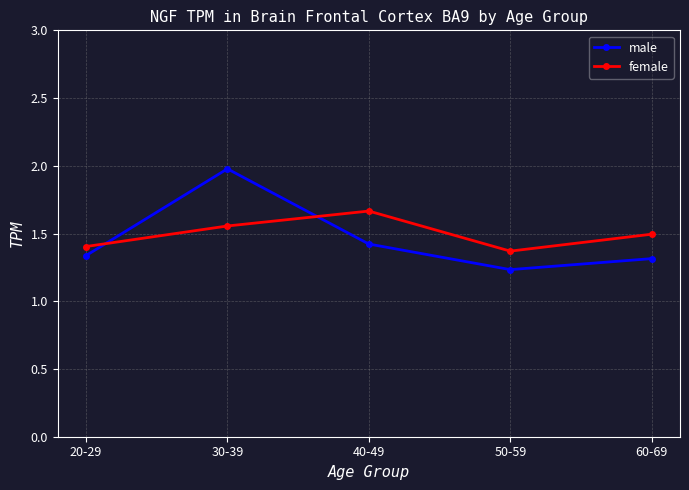

How many times do male and female cross each other?

2